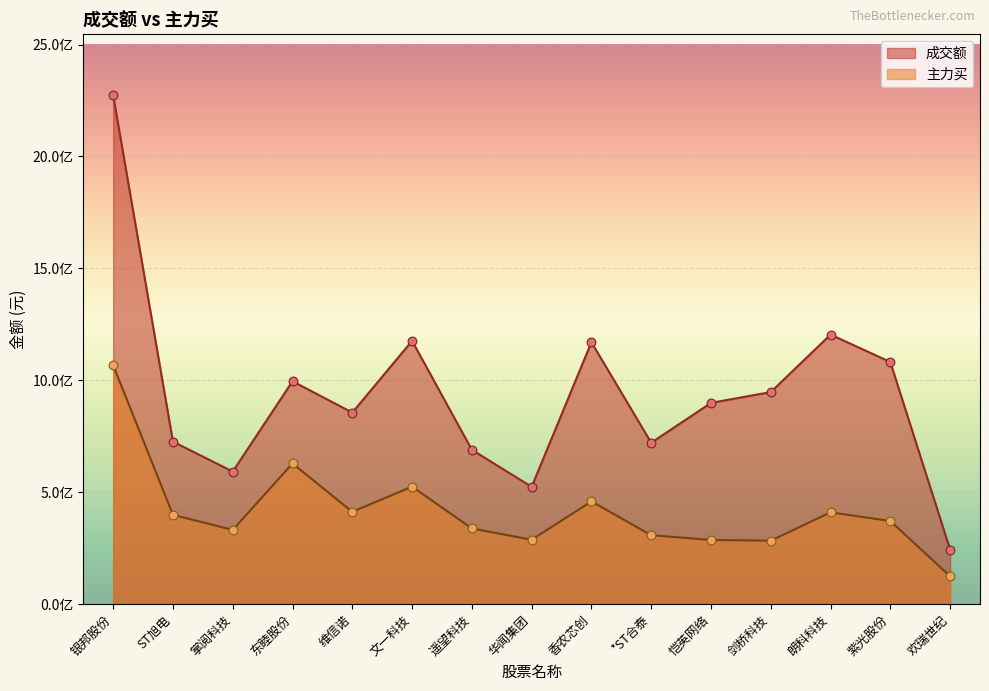

Is the value of 成交额 at 香农芯创 greater than the value of 主力买 at 维信诺?

Yes